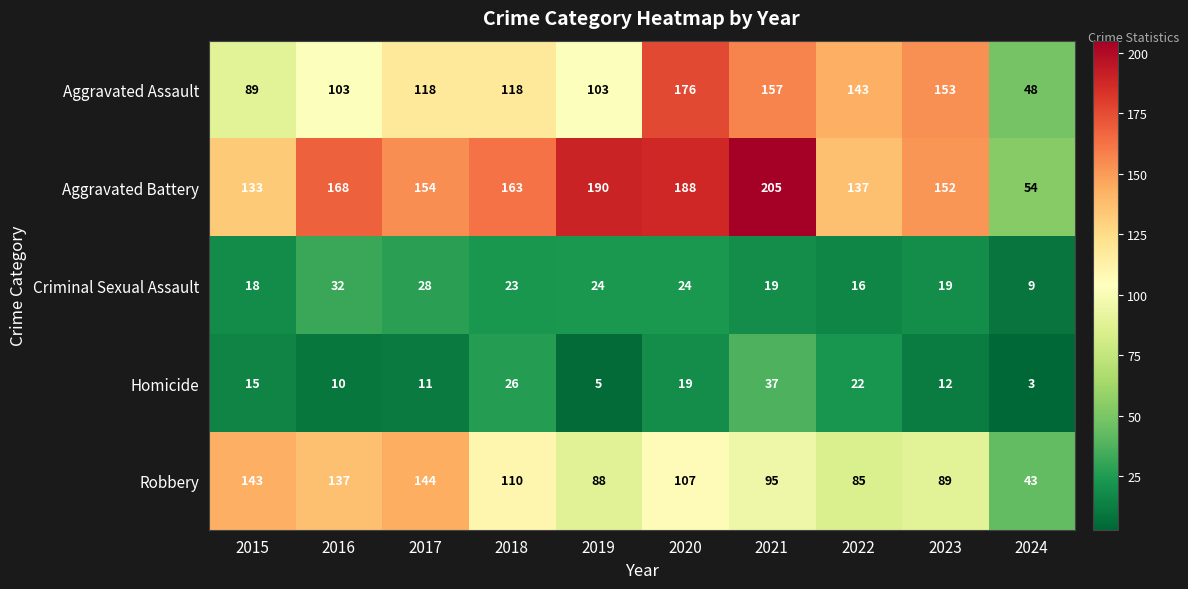

What is the greatest value displayed?

205